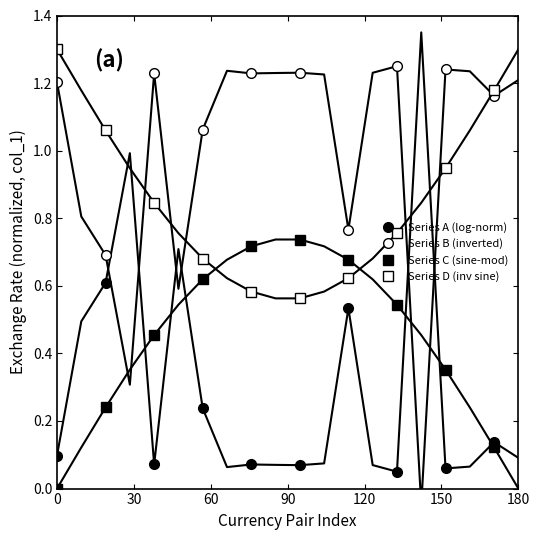

True or false: Series A (log-norm) and Series D (inv sine) cross at least once.

False